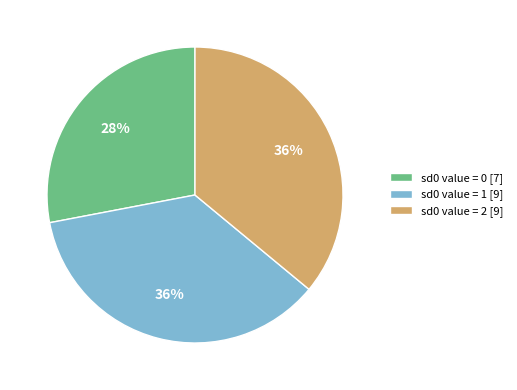

Is the sum of sd0 value = 1 [9] and sd0 value = 2 [9] greater than half?

Yes